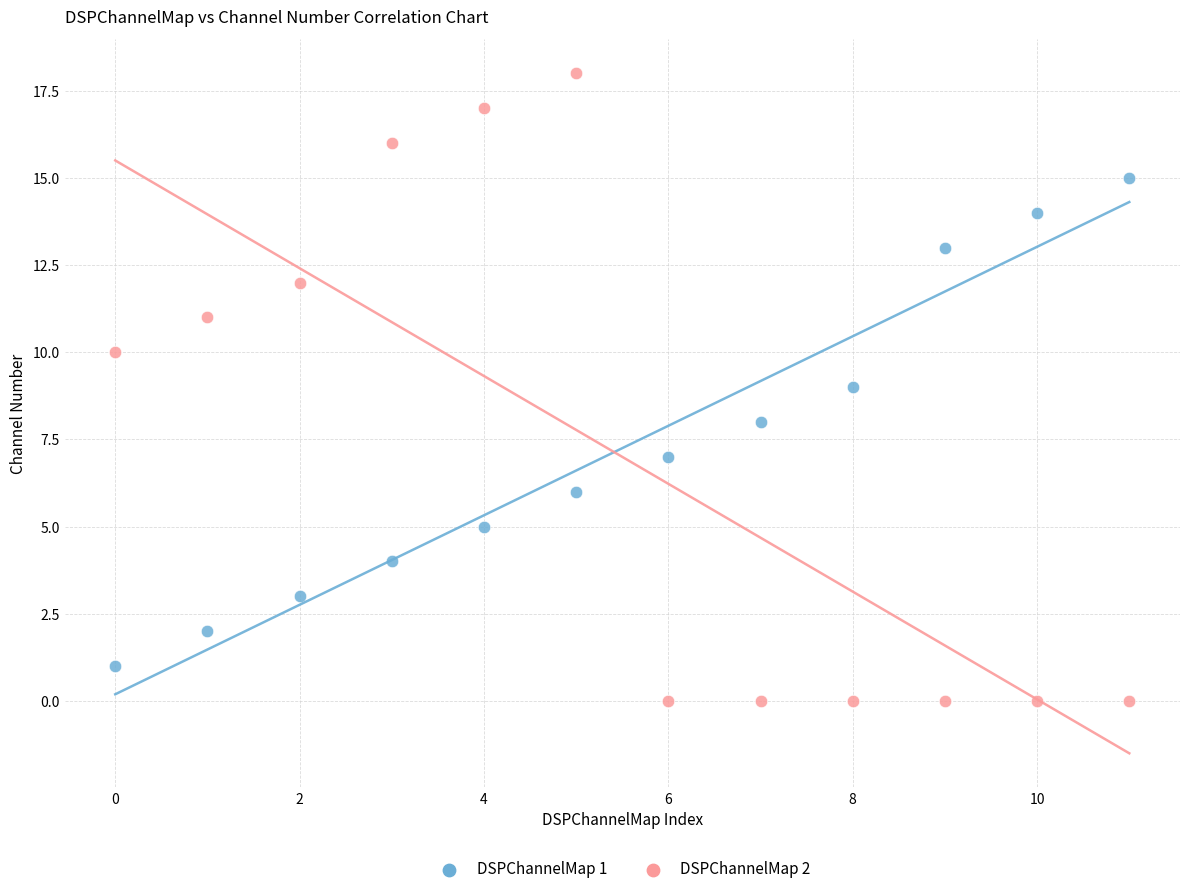

Which series reaches the maximum Y coordinate?

DSPChannelMap 2